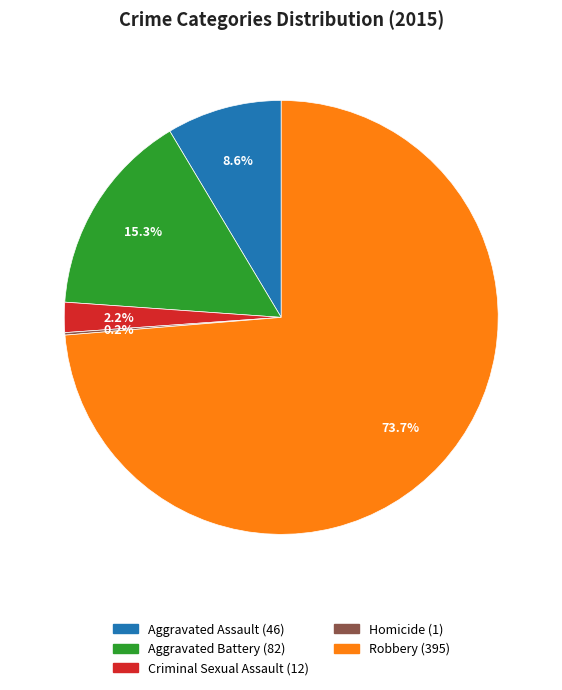

Which slice is the largest?

Robbery